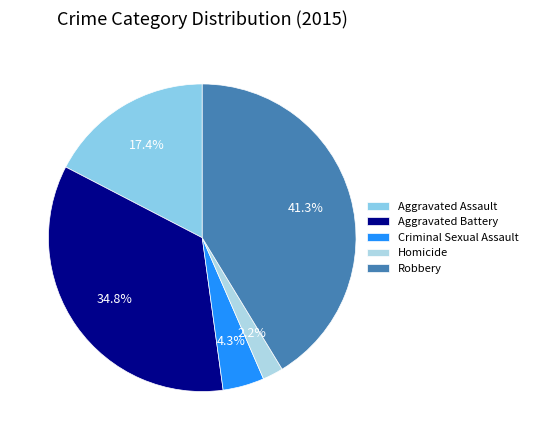

What is the smallest slice in the pie chart?

Homicide